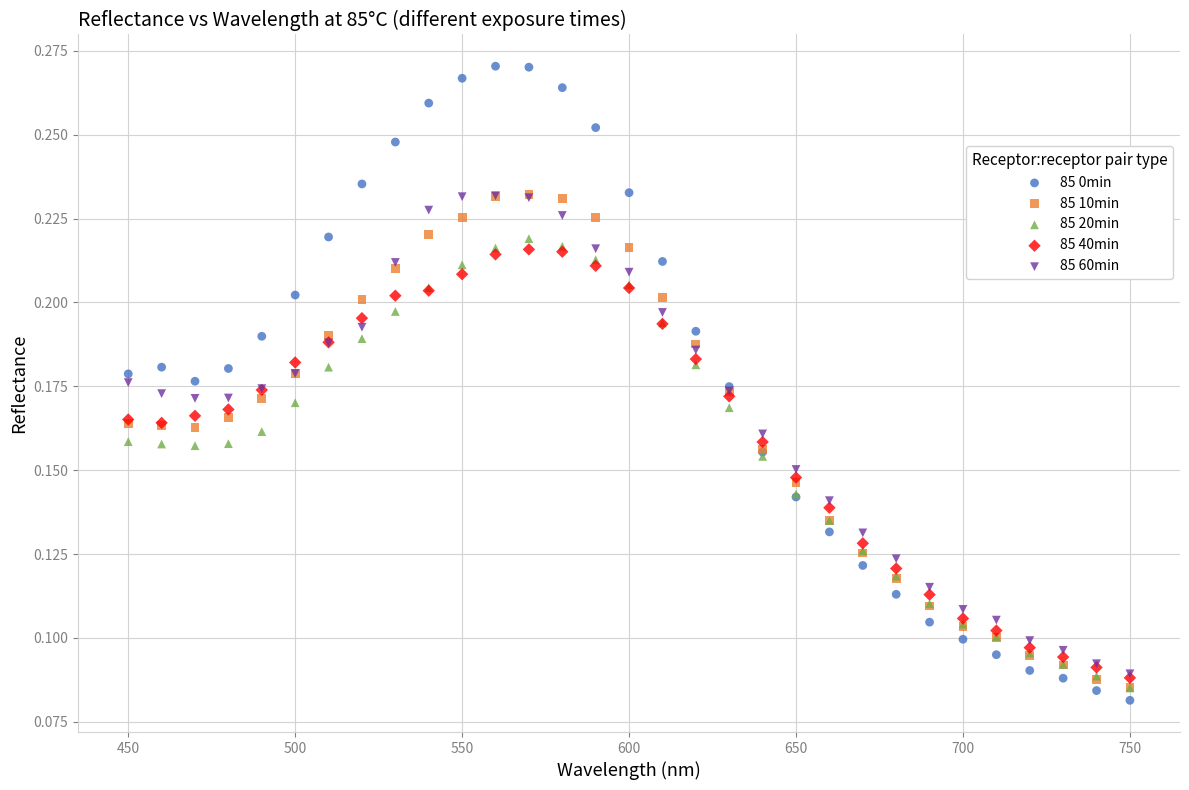

What are all the series names shown in the legend?

85 0min, 85 10min, 85 20min, 85 40min, 85 60min